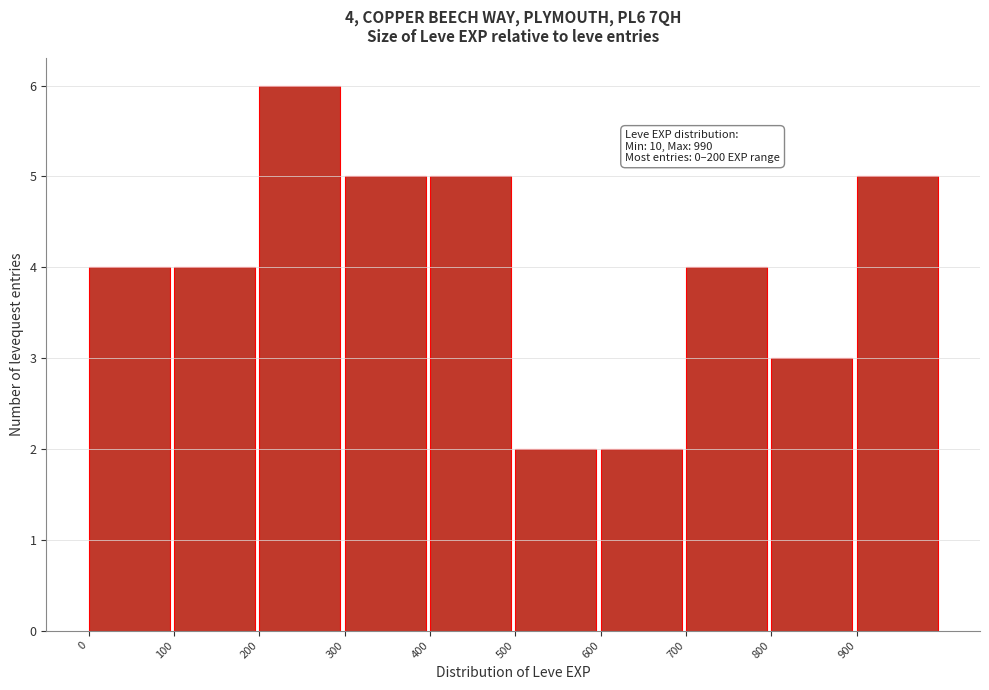

Which range on the x-axis has the tallest bar?

200 to 300